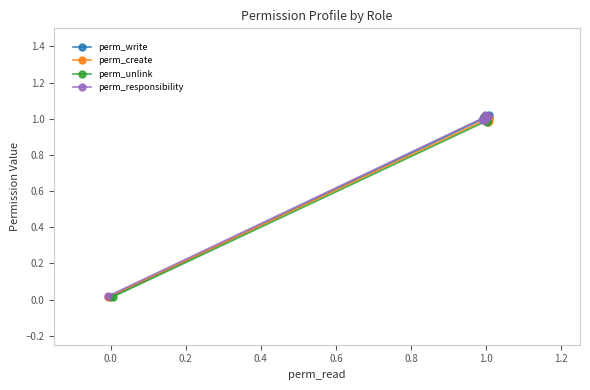

What are all the series names shown in the legend?

perm_write, perm_create, perm_unlink, perm_responsibility